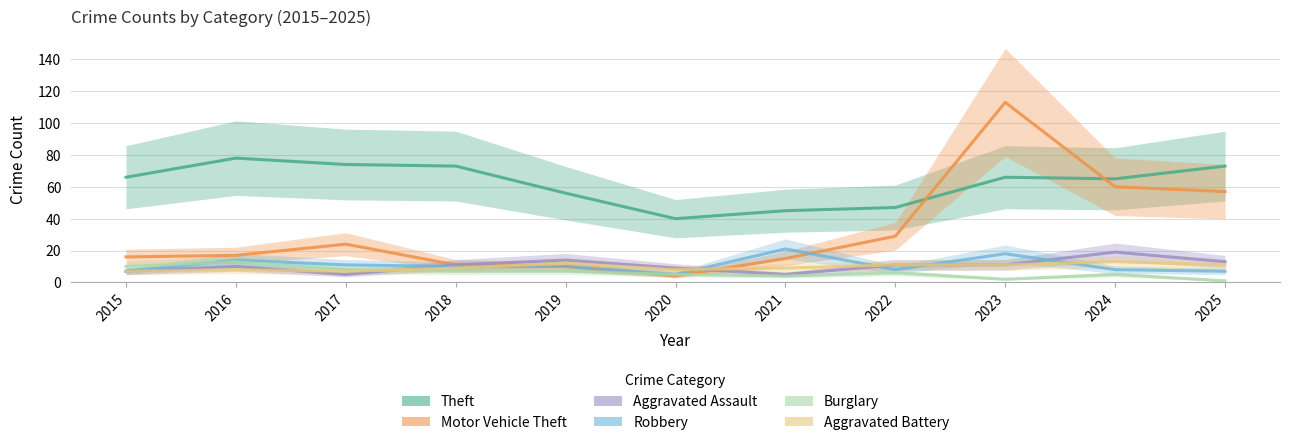

In Aggravated Battery, how many points are higher than both neighbors (excluding endpoints)?

3